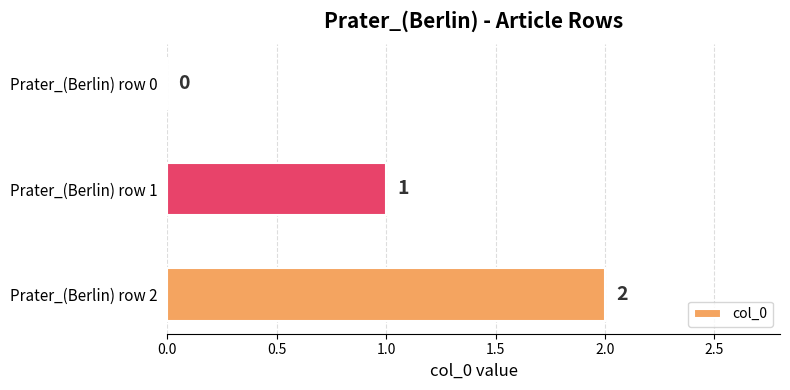

Which has a higher value, Prater_(Berlin) row 1 or Prater_(Berlin) row 2?

Prater_(Berlin) row 2